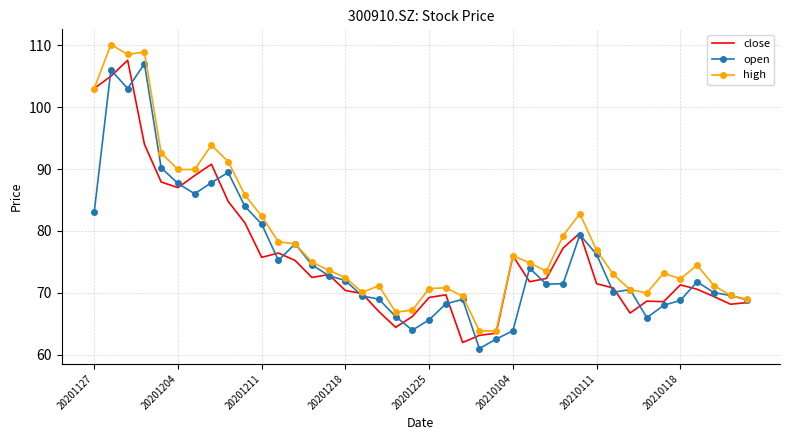

What is the maximum value for high?

110.1